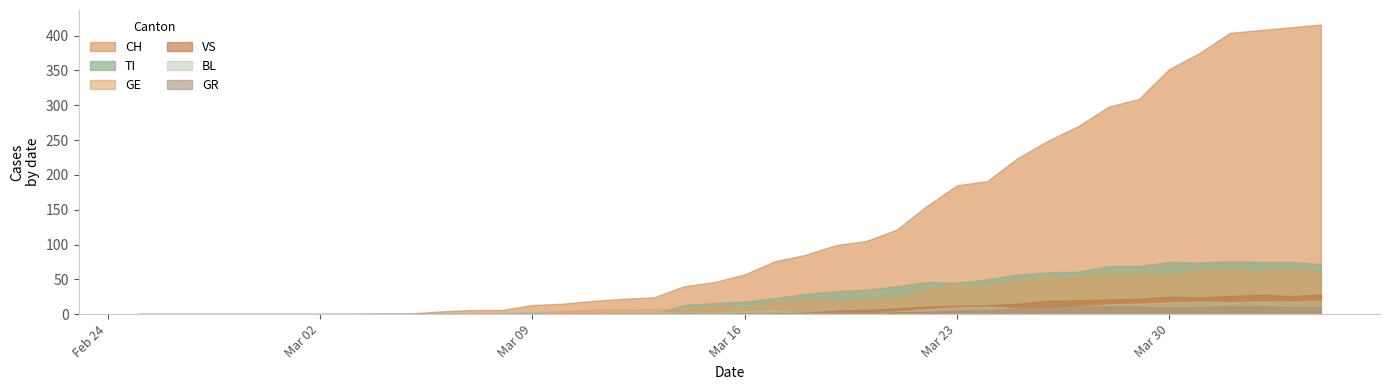

After their last crossing, which series has the higher values: BL or GR?

BL